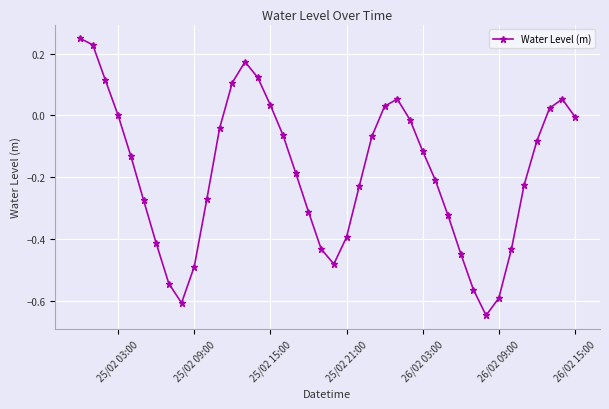

How many points are lower than both their immediate neighbors (excluding endpoints)?

3